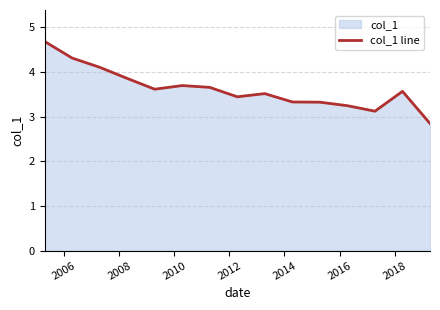

What is the minimum value shown in the chart?

2.8